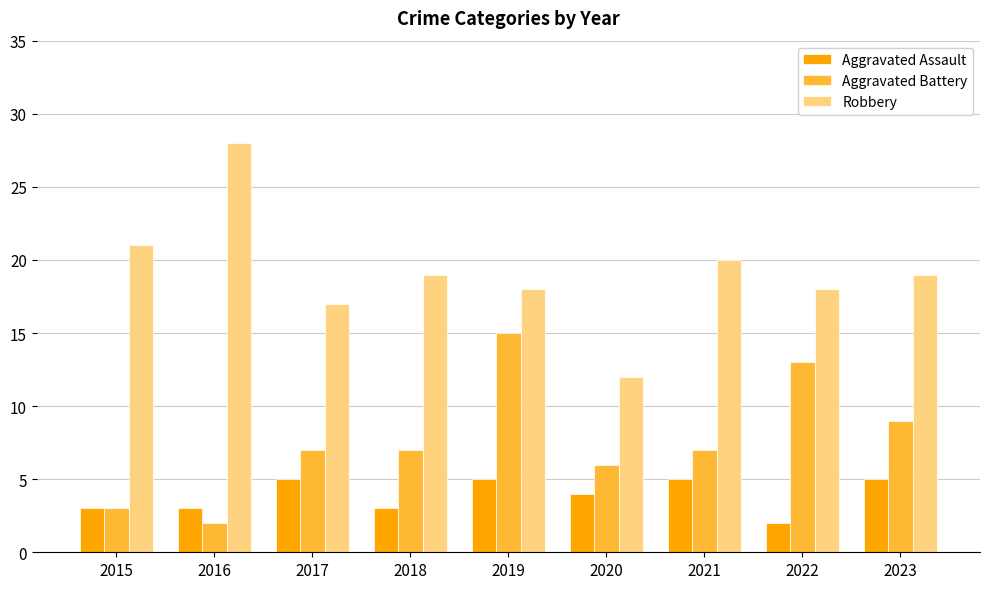

Does the chart contain any negative values?

No